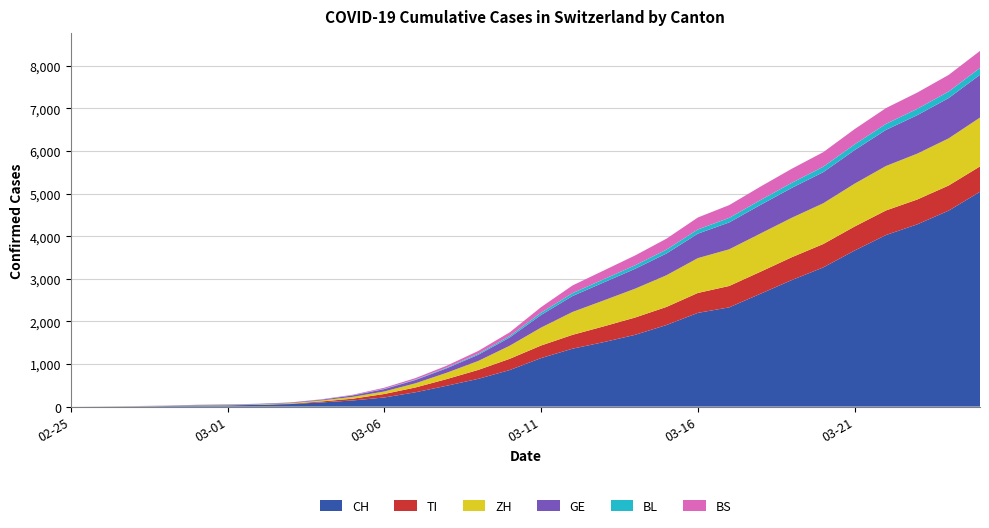

Reading left to right, extract all data points from this chart.

CH: 2020-02-25=0	2020-02-26=2	2020-02-27=6	2020-02-28=13	2020-02-29=23	2020-03-01=29	2020-03-02=40	2020-03-03=59	2020-03-04=98	2020-03-05=144	2020-03-06=214	2020-03-07=337	2020-03-08=491	2020-03-09=652	2020-03-10=858	2020-03-11=1139	2020-03-12=1359	2020-03-13=1514	2020-03-14=1685	2020-03-15=1915	2020-03-16=2200	2020-03-17=2330	2020-03-18=2650	2020-03-19=2972	2020-03-20=3268	2020-03-21=3664	2020-03-22=4028	2020-03-23=4280	2020-03-24=4601	2020-03-25=5044
TI: 2020-02-25=0	2020-02-26=1	2020-02-27=1	2020-02-28=1	2020-02-29=2	2020-03-01=2	2020-03-02=4	2020-03-03=8	2020-03-04=23	2020-03-05=42	2020-03-06=82	2020-03-07=113	2020-03-08=157	2020-03-09=210	2020-03-10=264	2020-03-11=295	2020-03-12=325	2020-03-13=370	2020-03-14=406	2020-03-15=425	2020-03-16=468	2020-03-17=502	2020-03-18=517	2020-03-19=536	2020-03-20=549	2020-03-21=564	2020-03-22=577	2020-03-23=583	2020-03-24=590	2020-03-25=596
ZH: 2020-02-25=0	2020-02-26=0	2020-02-27=2	2020-02-28=2	2020-02-29=6	2020-03-01=7	2020-03-02=10	2020-03-03=13	2020-03-04=24	2020-03-05=43	2020-03-06=59	2020-03-07=98	2020-03-08=149	2020-03-09=211	2020-03-10=307	2020-03-11=421	2020-03-12=537	2020-03-13=609	2020-03-14=678	2020-03-15=744	2020-03-16=818	2020-03-17=861	2020-03-18=898	2020-03-19=927	2020-03-20=957	2020-03-21=1006	2020-03-22=1044	2020-03-23=1077	2020-03-24=1107	2020-03-25=1147
GE: 2020-02-25=0	2020-02-26=1	2020-02-27=1	2020-02-28=4	2020-02-29=8	2020-03-01=9	2020-03-02=10	2020-03-03=13	2020-03-04=17	2020-03-05=34	2020-03-06=56	2020-03-07=78	2020-03-08=105	2020-03-09=145	2020-03-10=193	2020-03-11=296	2020-03-12=374	2020-03-13=423	2020-03-14=466	2020-03-15=511	2020-03-16=574	2020-03-17=631	2020-03-18=671	2020-03-19=701	2020-03-20=730	2020-03-21=788	2020-03-22=848	2020-03-23=903	2020-03-24=946	2020-03-25=1004
BL: 2020-02-25=0	2020-02-26=0	2020-02-27=1	2020-02-28=1	2020-02-29=2	2020-03-01=2	2020-03-02=2	2020-03-03=2	2020-03-04=3	2020-03-05=5	2020-03-06=8	2020-03-07=11	2020-03-08=17	2020-03-09=25	2020-03-10=36	2020-03-11=54	2020-03-12=68	2020-03-13=75	2020-03-14=83	2020-03-15=91	2020-03-16=99	2020-03-17=107	2020-03-18=114	2020-03-19=120	2020-03-20=128	2020-03-21=135	2020-03-22=141	2020-03-23=149	2020-03-24=154	2020-03-25=161
BS: 2020-02-25=0	2020-02-26=0	2020-02-27=1	2020-02-28=1	2020-02-29=1	2020-03-01=1	2020-03-02=1	2020-03-03=3	2020-03-04=7	2020-03-05=11	2020-03-06=24	2020-03-07=34	2020-03-08=44	2020-03-09=65	2020-03-10=86	2020-03-11=130	2020-03-12=180	2020-03-13=205	2020-03-14=231	2020-03-15=257	2020-03-16=281	2020-03-17=300	2020-03-18=316	2020-03-19=330	2020-03-20=342	2020-03-21=358	2020-03-22=371	2020-03-23=382	2020-03-24=390	2020-03-25=400